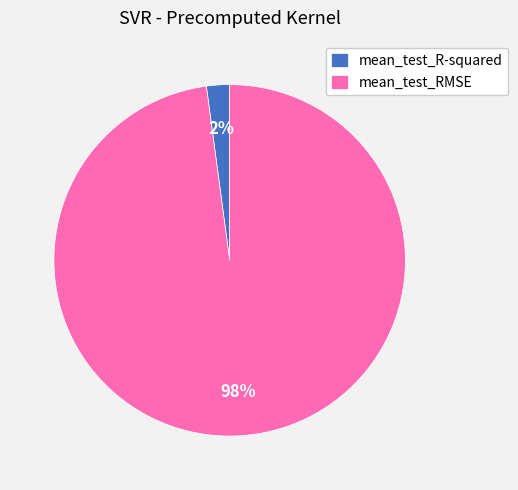

What is the smallest slice in the pie chart?

mean_test_R-squared